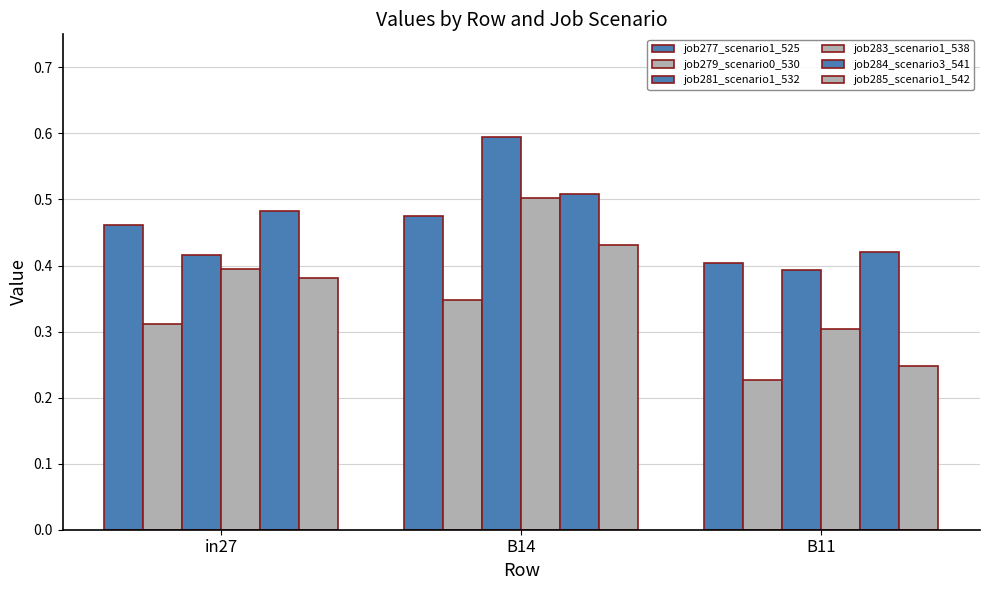

Is the value of job284_scenario3_541 at in27 greater than the value of job281_scenario1_532 at in27?

Yes